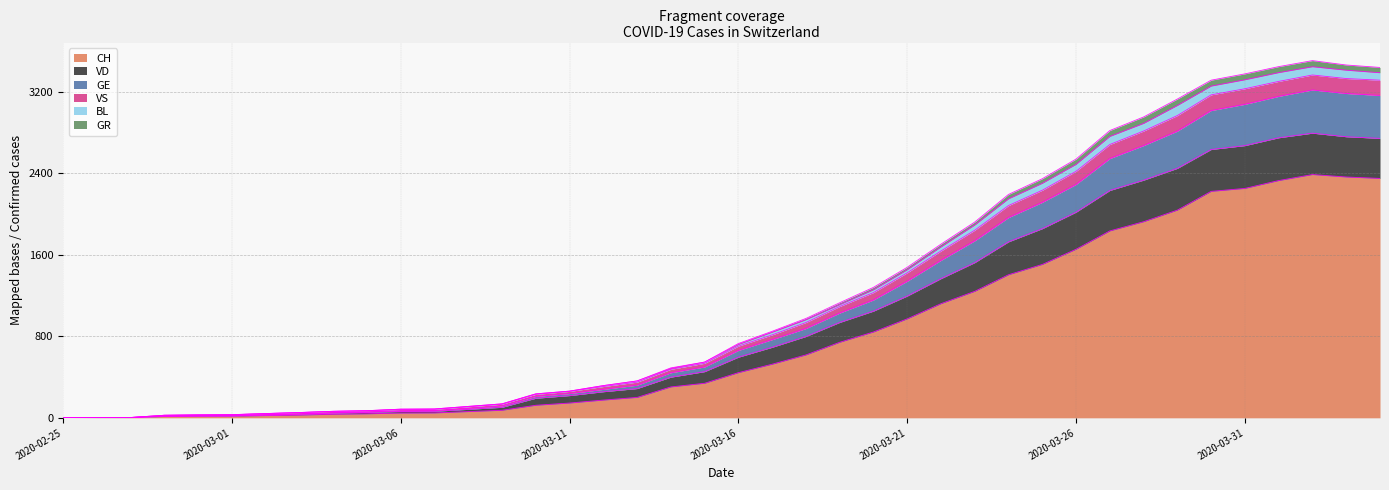

At how many categories does at least one series exceed 3398?

4